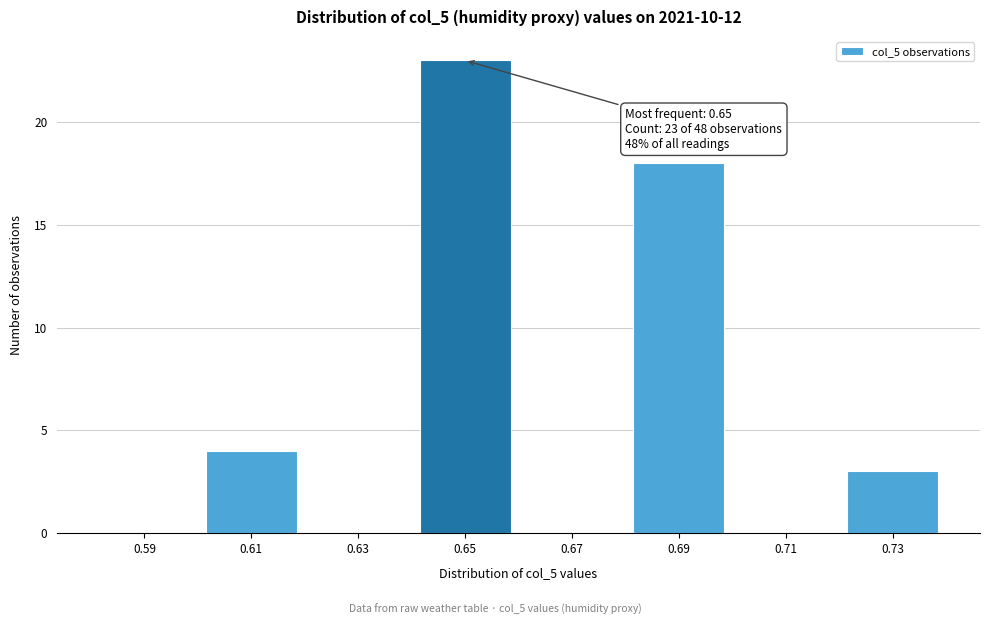

Reading right to left, what are all the values shown in this chart?

0.73=3	0.71=0	0.69=18	0.67=0	0.65=23	0.63=0	0.61=4	0.59=0